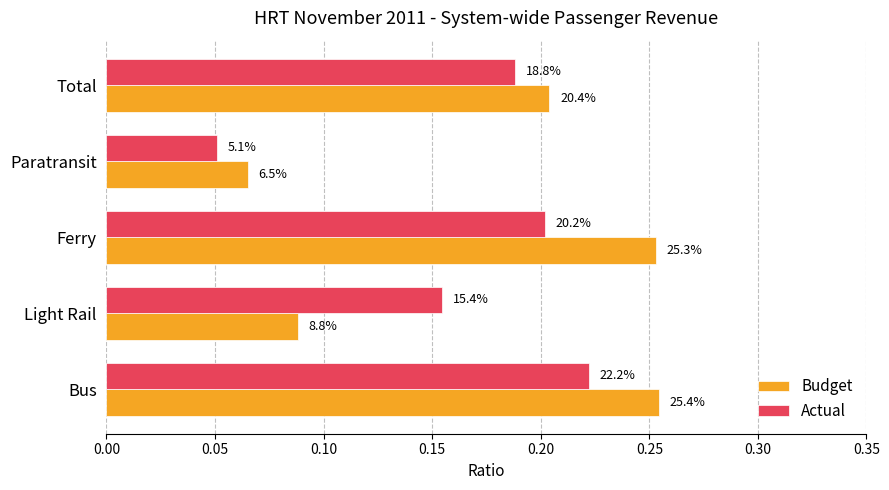

Reading left to right, list all the values displayed in this chart.

Budget: 0.3	0.1	0.3	0.1	0.2
Actual: 0.2	0.2	0.2	0.1	0.2